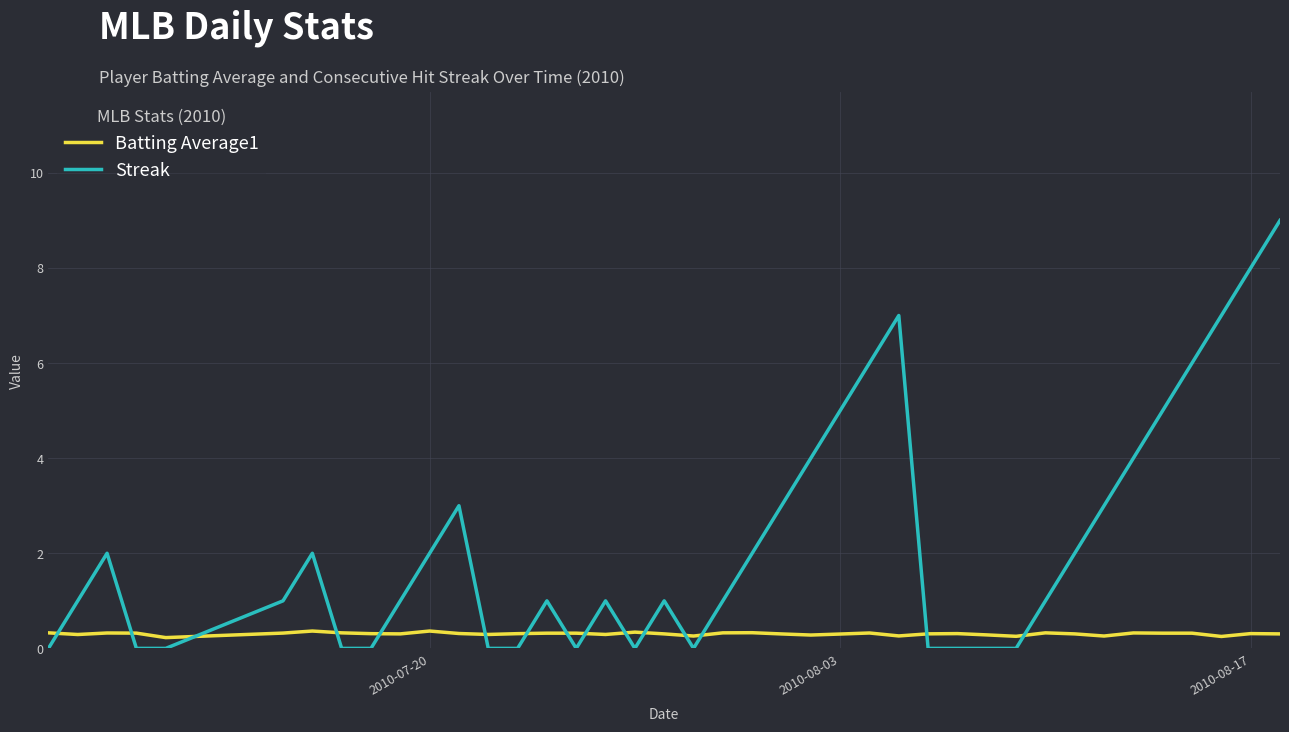

True or false: Streak and Batting Average1 intersect in this chart.

True